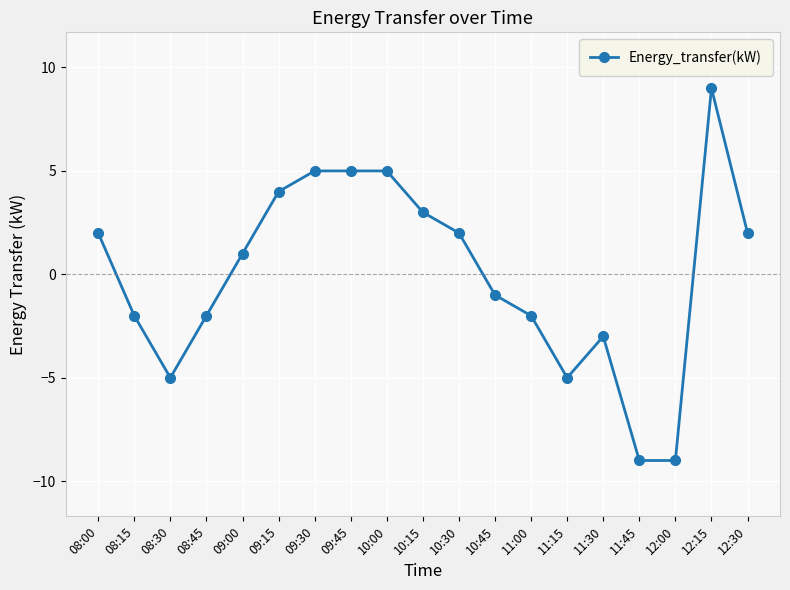

How many positive values are there?

10